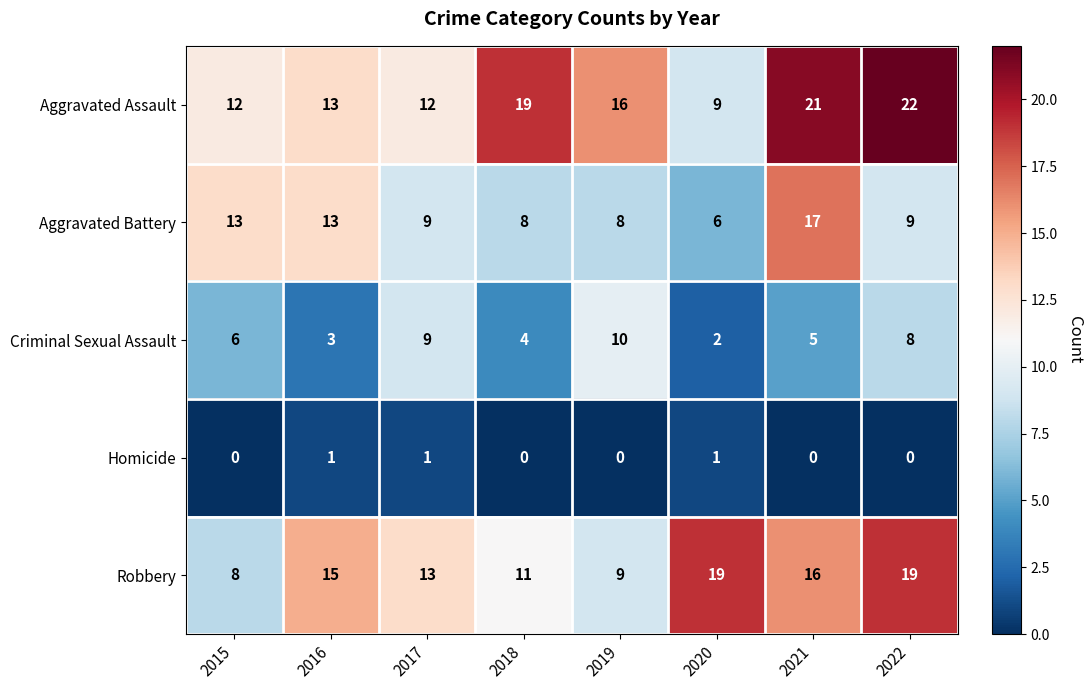

At which label does Aggravated Assault first exceed 16?

2018